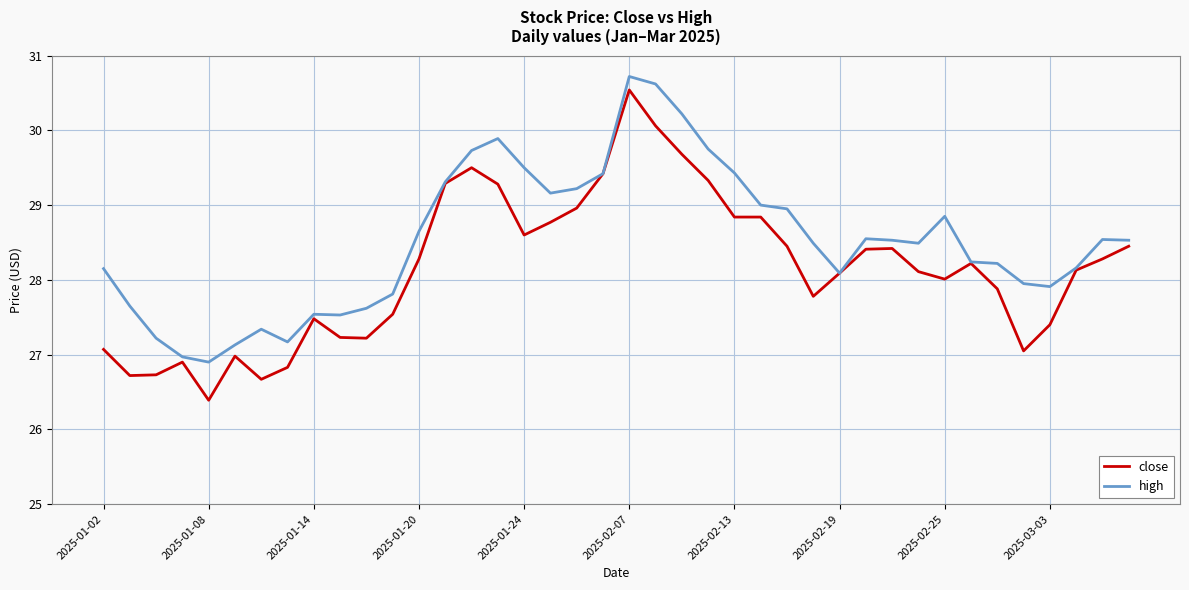

Which series has the widest spread of values?

close